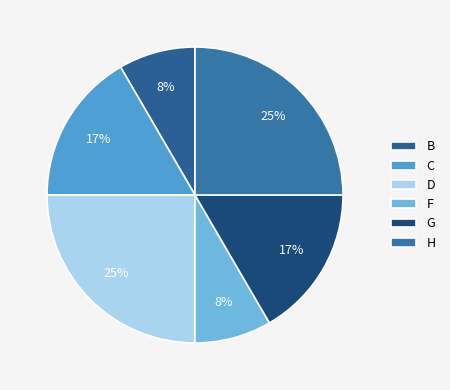

How many slices are in this pie chart?

6